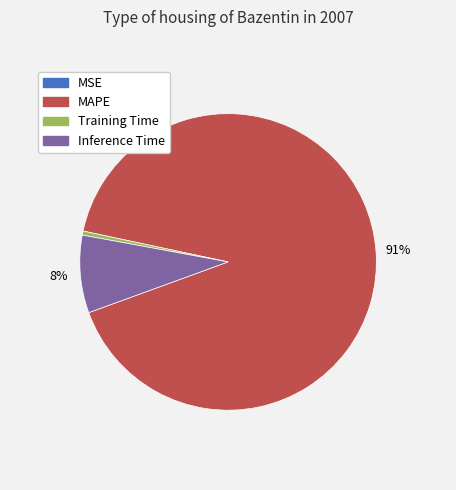

Is the sum of Inference Time and Training Time greater than half?

No